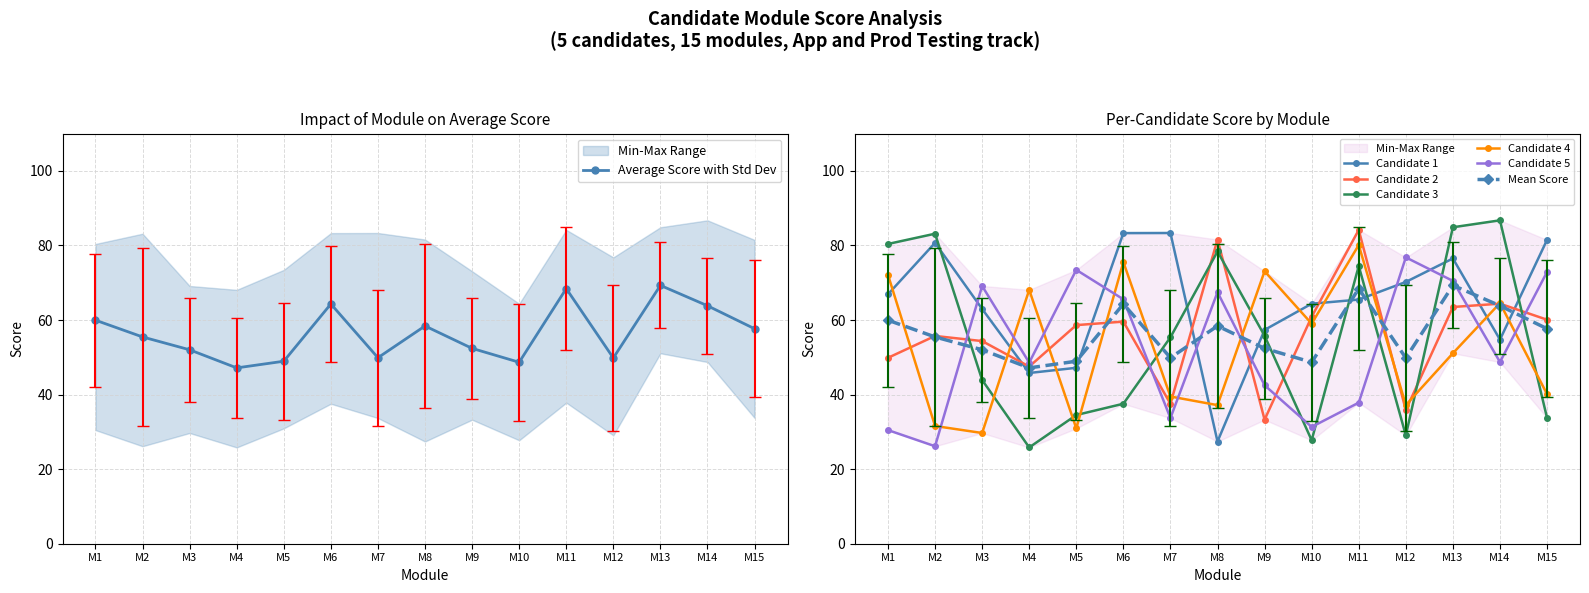

At how many categories does at least one series exceed 68?

14